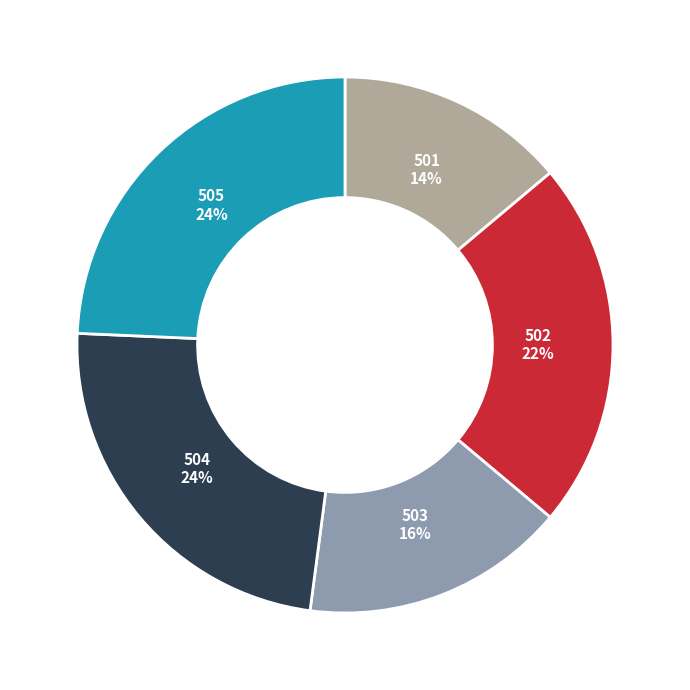

To the nearest percent, what percentage of the pie is 505?

24%